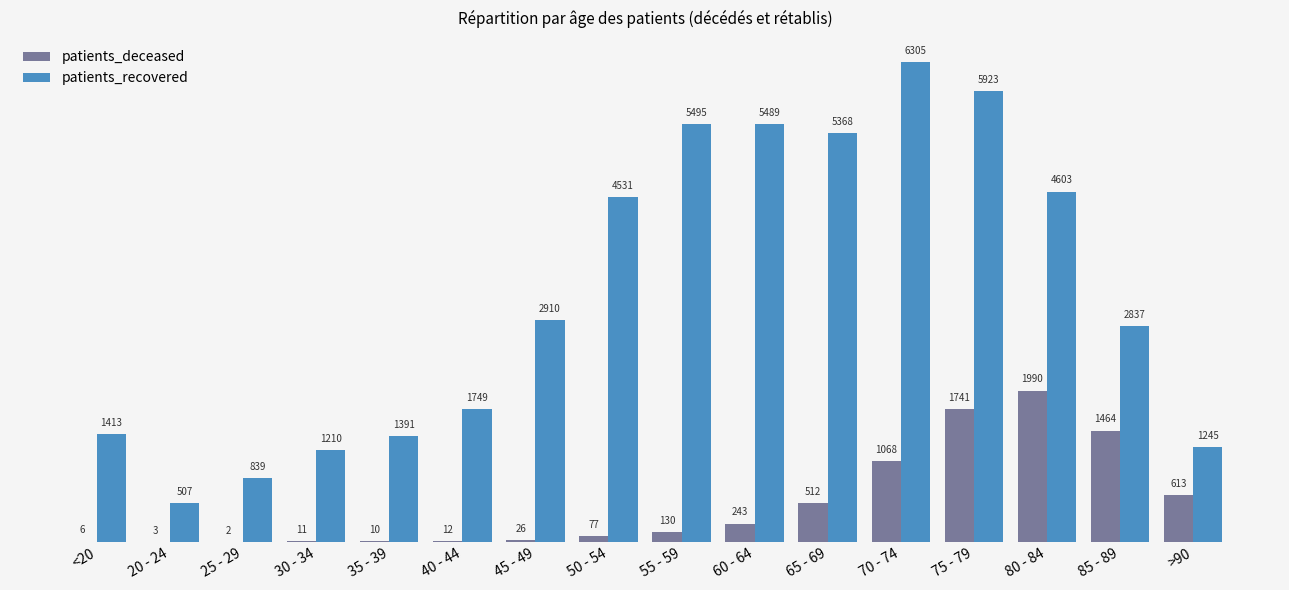

The patients_recovered series shows 1749 at 40 - 44. True or false?

True